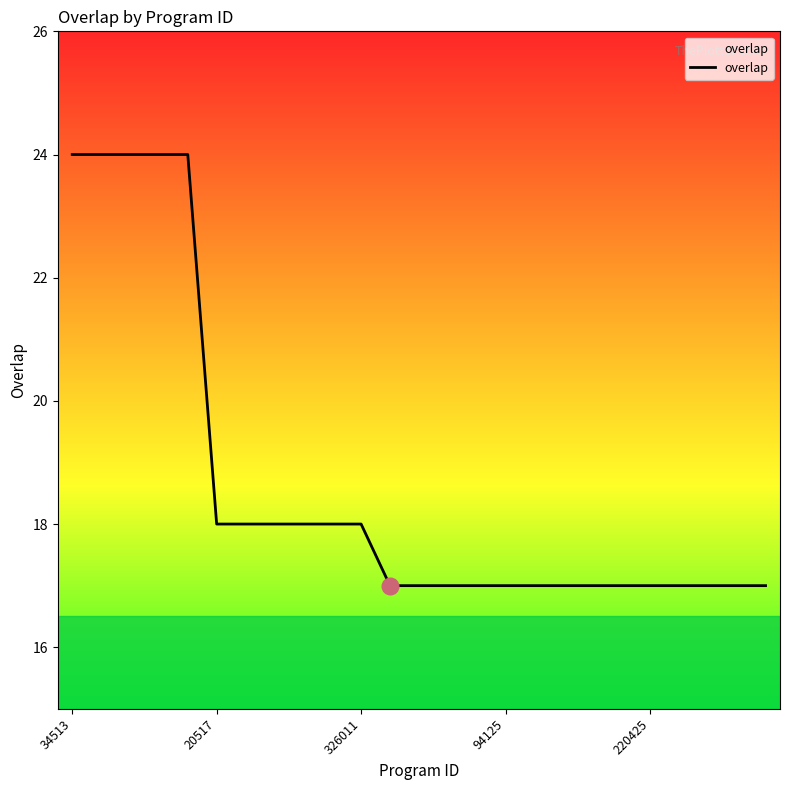

What is the difference between the maximum and minimum values?

7